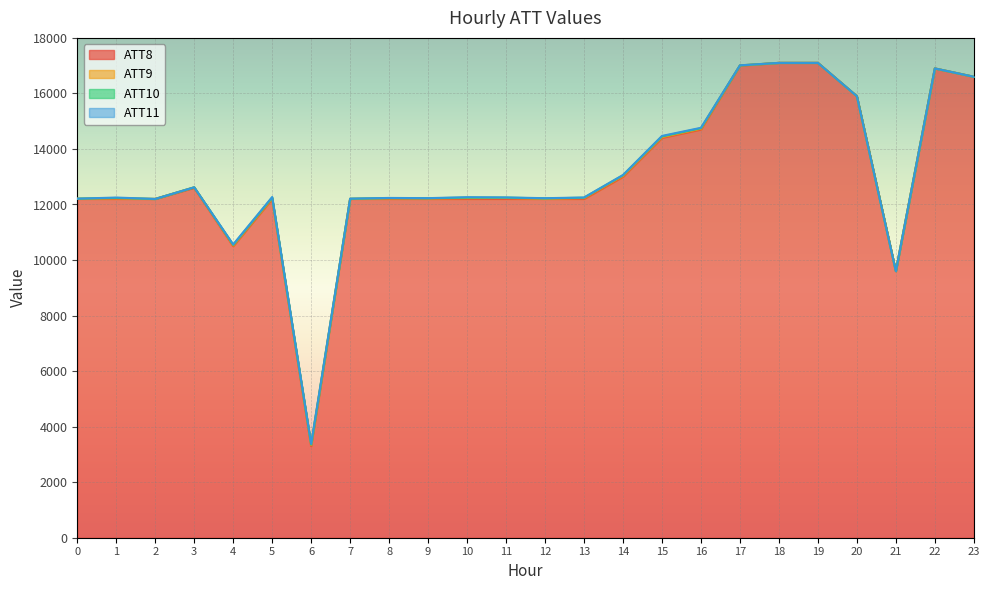

What is the difference between the maximum and minimum values in the ATT8 series?

13800.0